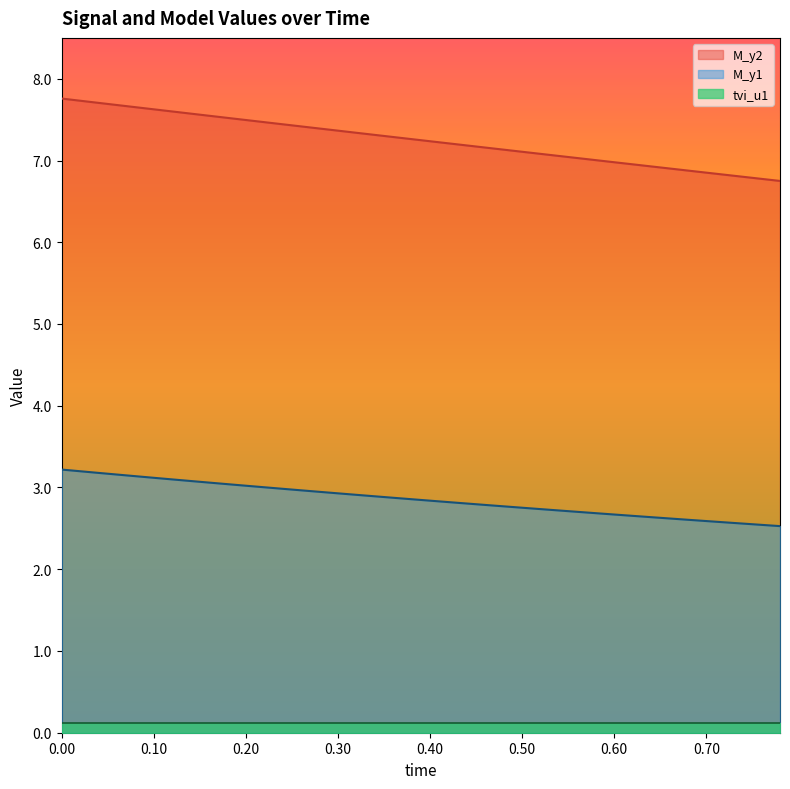

True or false: M_y1 has more than 2 interior local peaks.

False